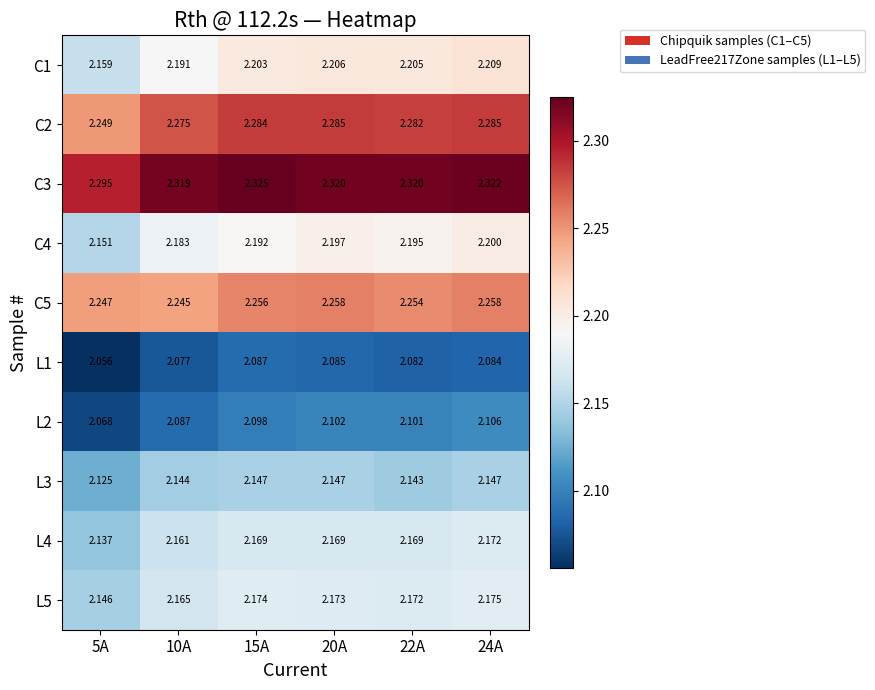

List the series in order of their peak value, lowest first.

L1, L2, L3, L4, L5, C4, C1, C5, C2, C3